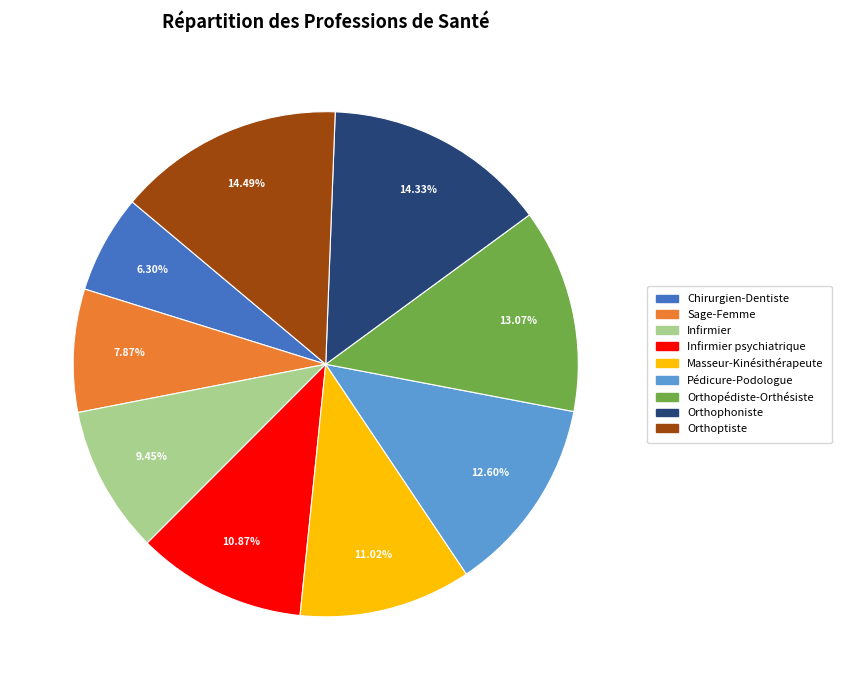

Is there any slice that represents more than half of the pie?

No